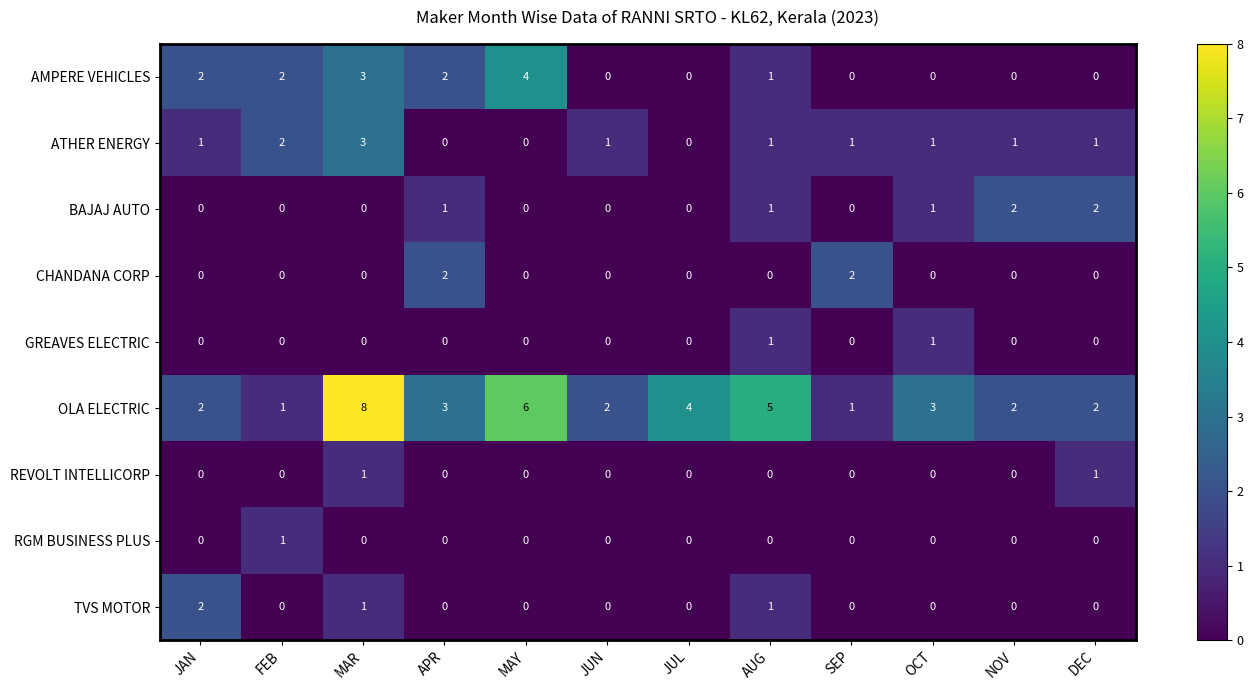

At which category does the chart reach its peak across all series?

MAR